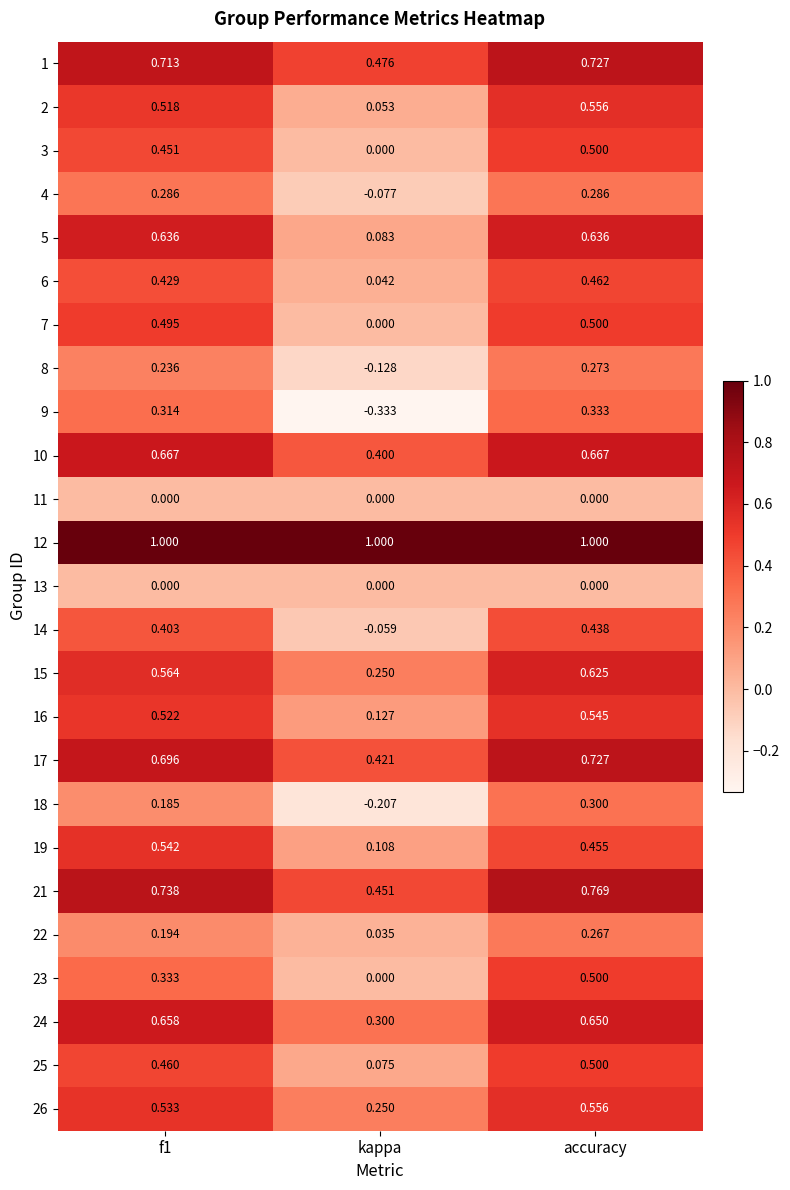

What is the total value across all series at f1?

11.6